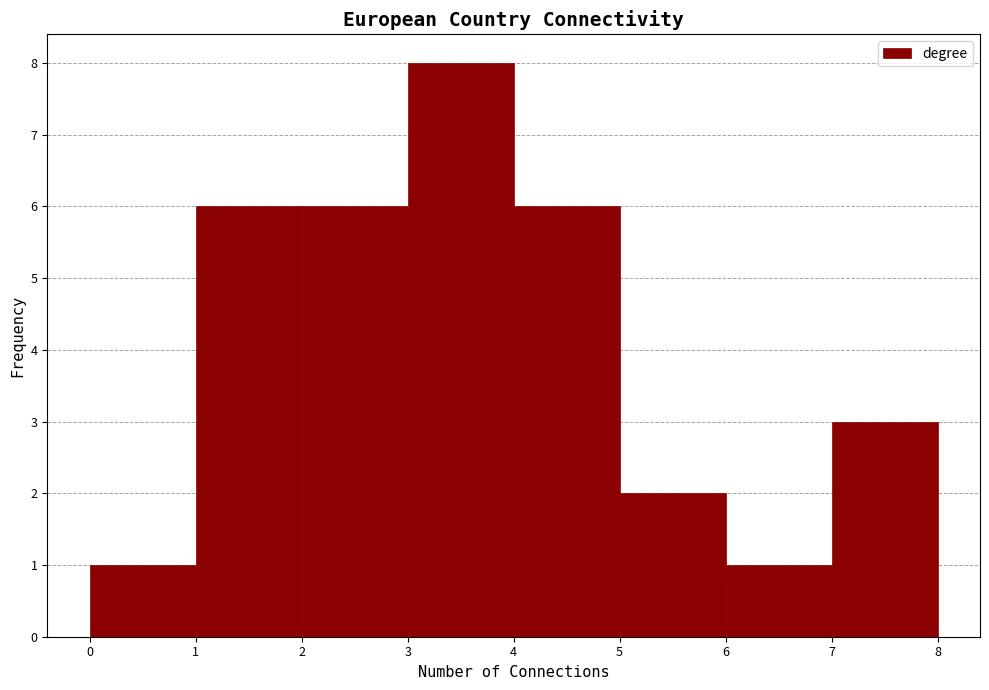

How tall is the bar that spans 5 to 6 on the x-axis? The values are not printed on the chart, so give them approximately, as read against the axis.

2